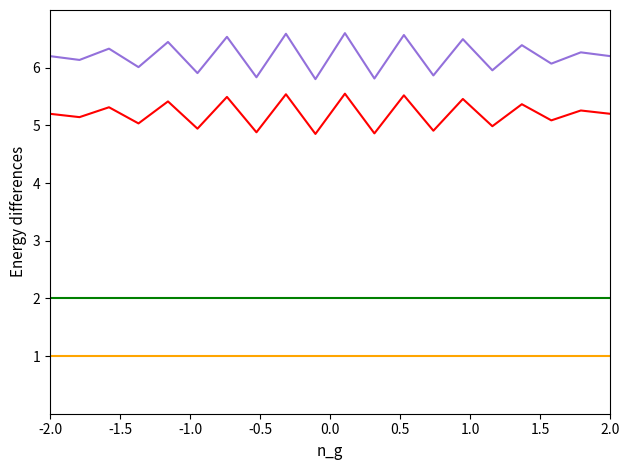

What is the smallest value displayed?

1.0